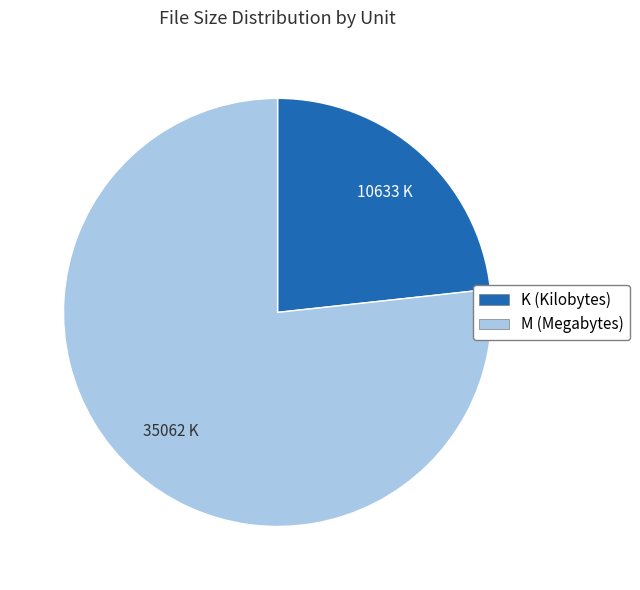

Is K the majority of the pie?

No